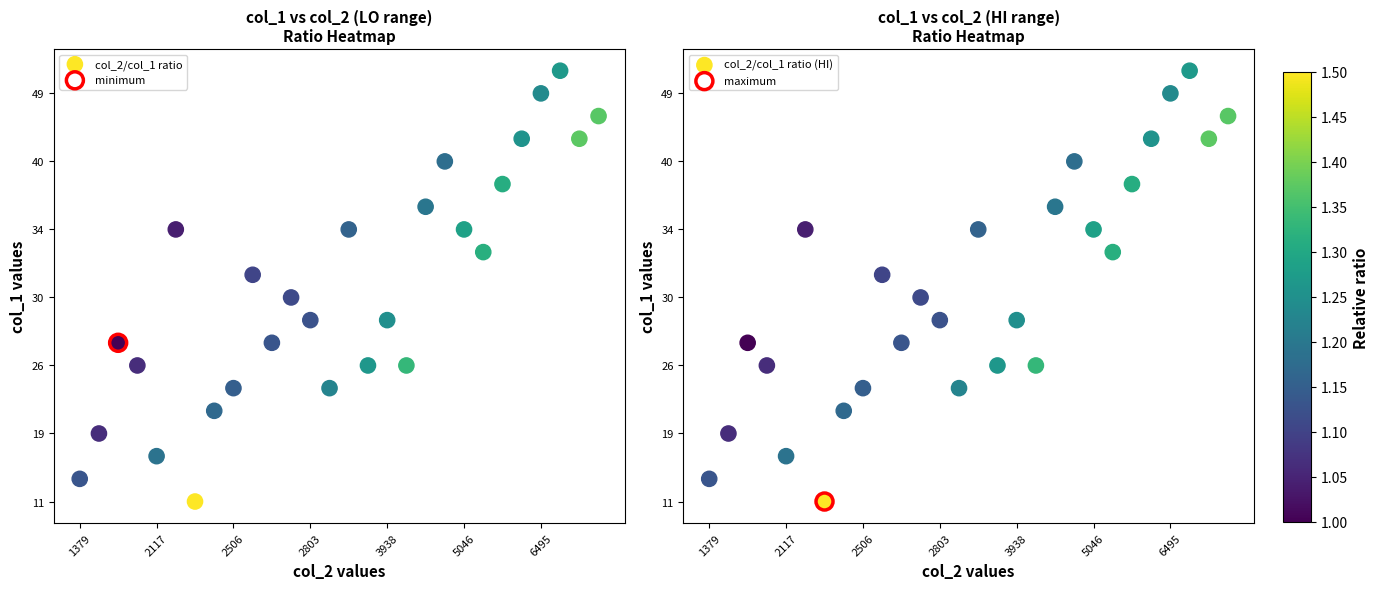

The value of col_2/col_1 ratio (HI) at 24 is 28. True or false?

False